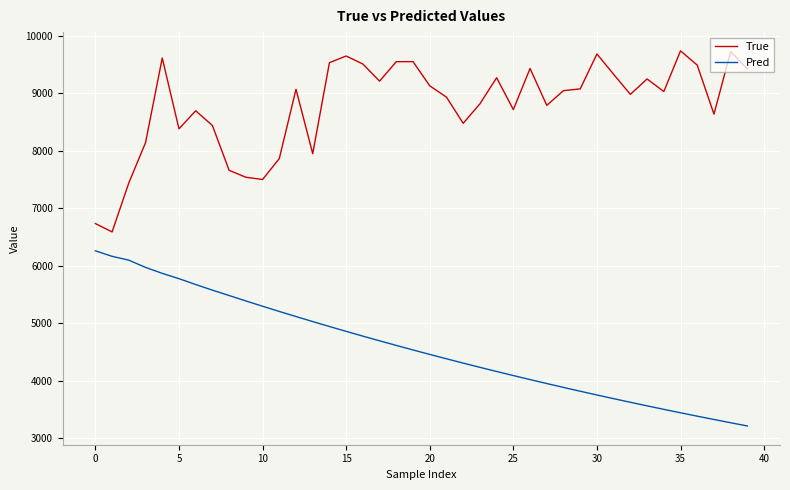

What is the difference between the maximum and minimum values in the True series?

3146.0